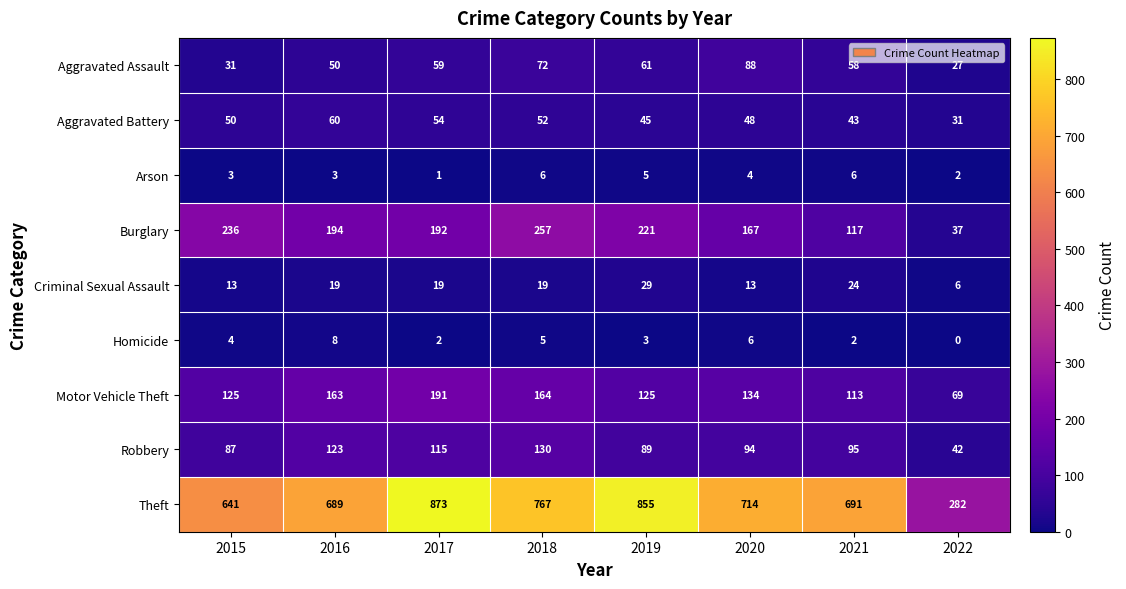

List the series in order of their peak value, highest first.

Theft, Burglary, Motor Vehicle Theft, Robbery, Aggravated Assault, Aggravated Battery, Criminal Sexual Assault, Homicide, Arson